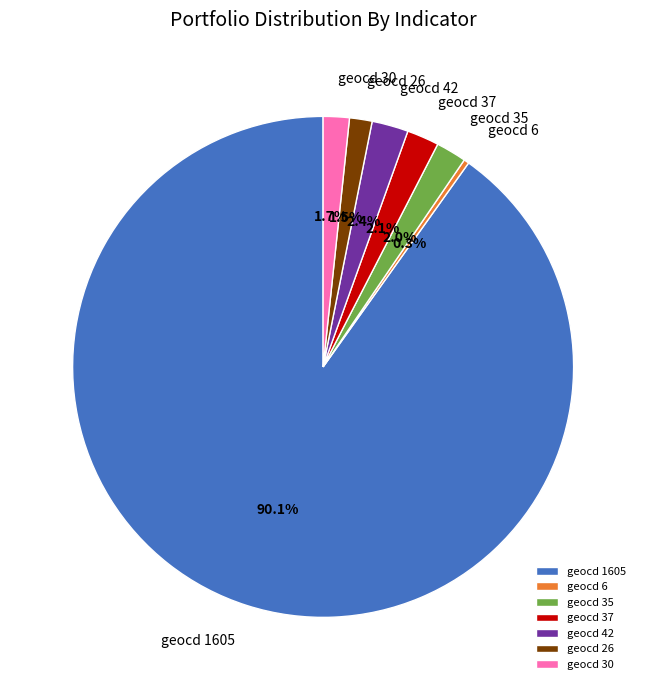

What portion of the pie excludes geocd 30?

98.3%